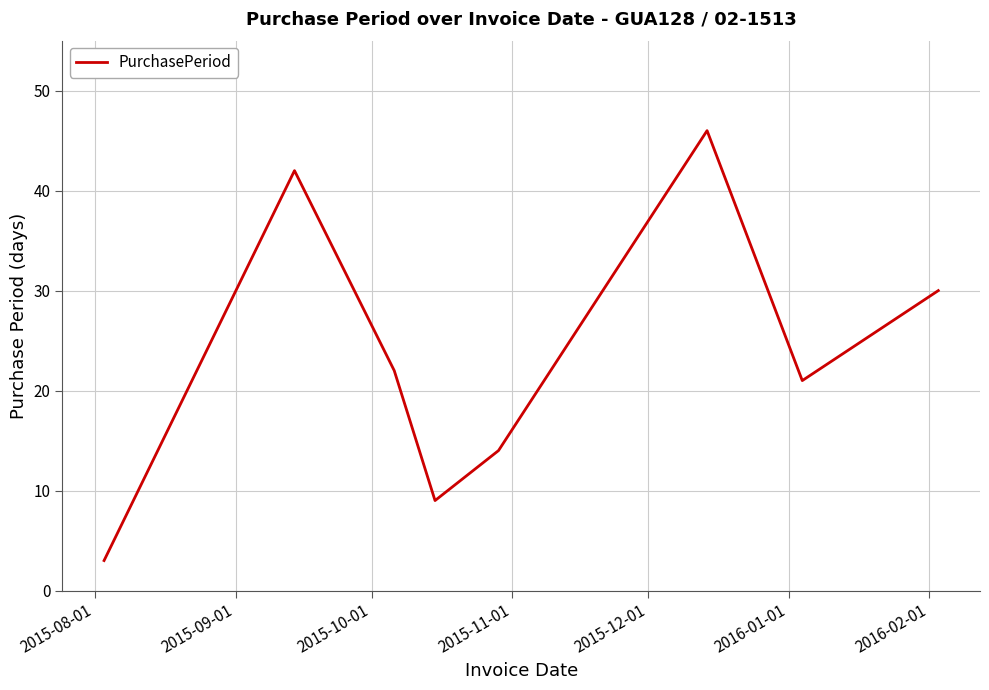

What is the difference between the maximum and second lowest values?

37